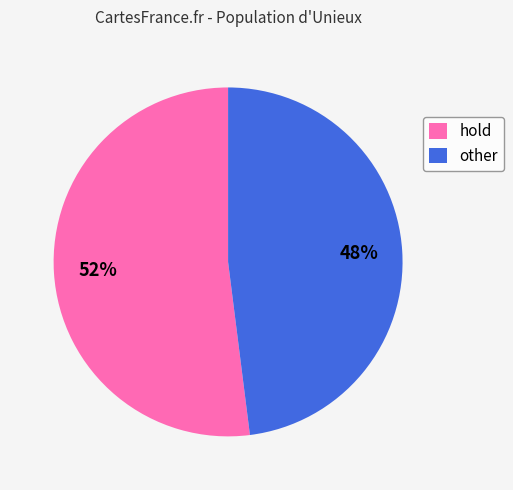

To the nearest percent, what portion does hold represent?

52%